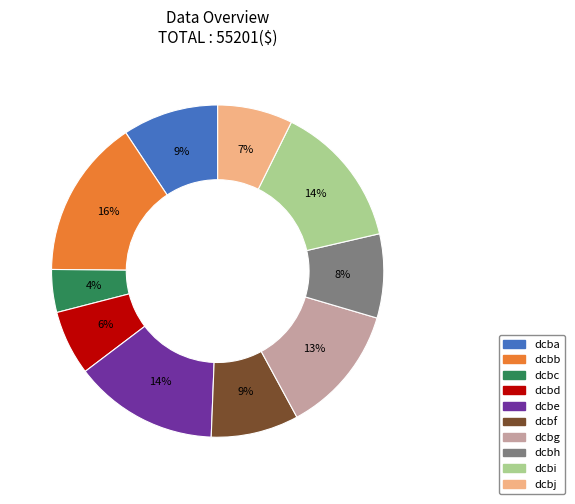

Is it true that dcbi is 14% of the pie?

True